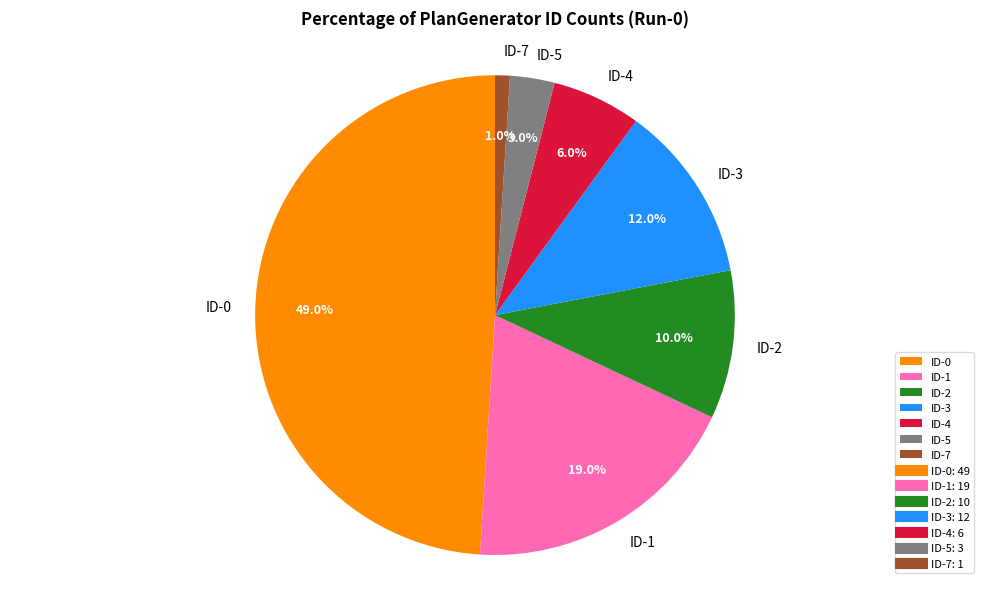

Which category has the smallest portion of the pie?

ID-7